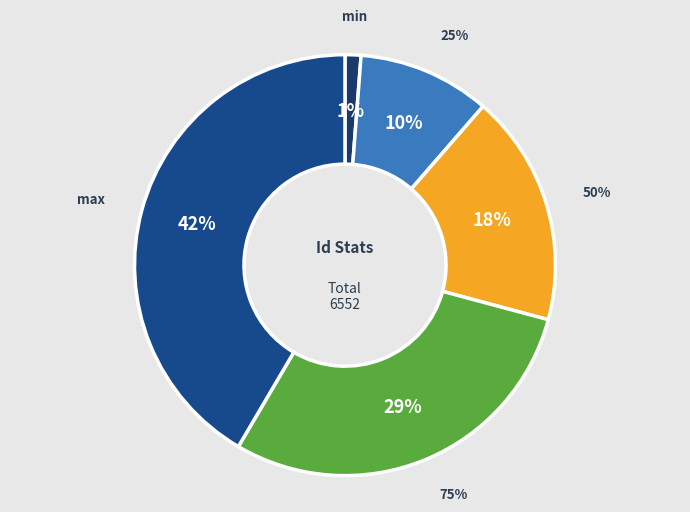

Between 75% and max, which is larger?

max